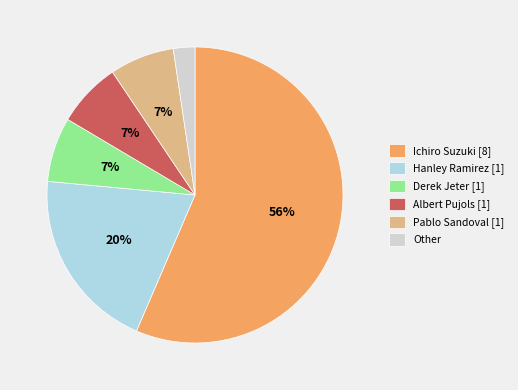

To the nearest percent, what is the combined percentage of Ichiro Suzuki [8] and Pablo Sandoval [1]?

64%